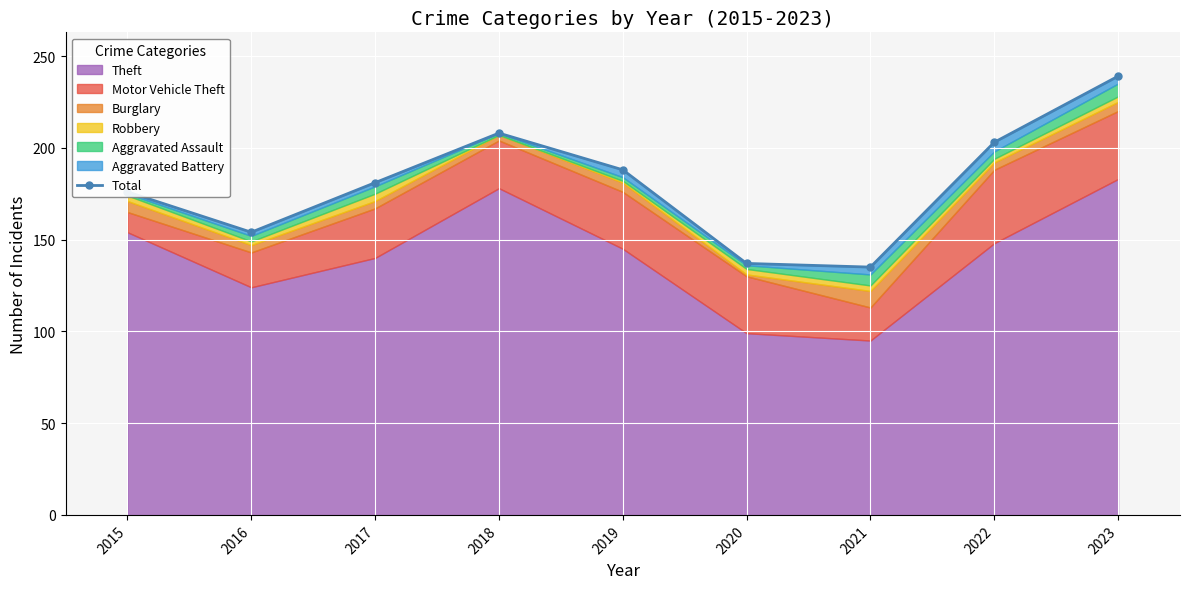

Is it true that the value at 2022 is 203?

True